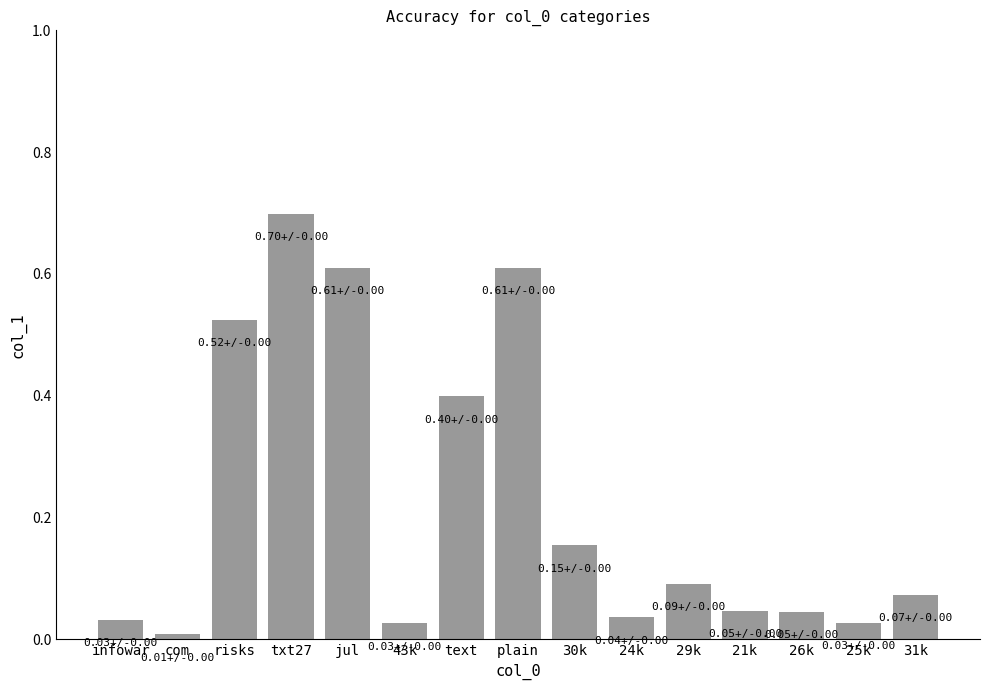

What is the difference between the maximum and minimum values?

0.7